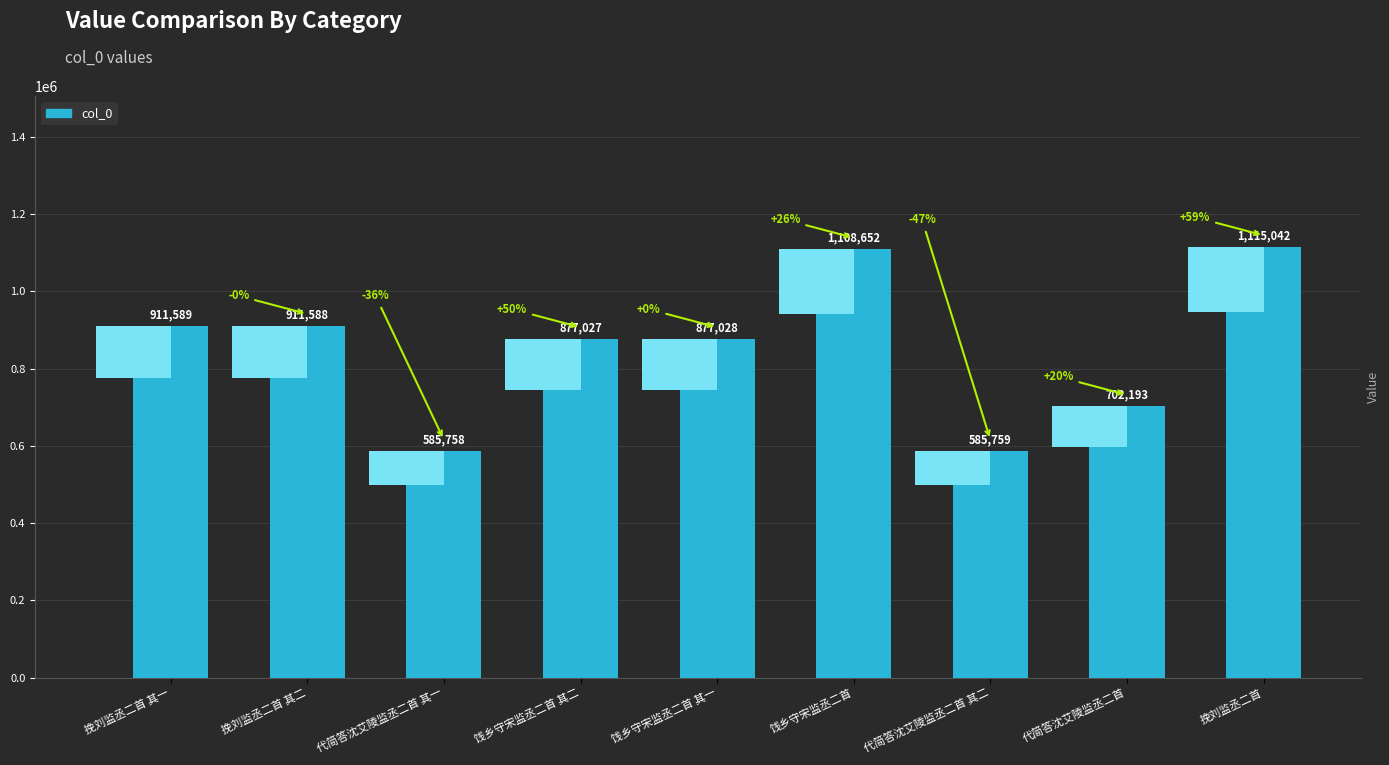

What is the ratio of the value at 饯乡守宋监丞二首 其二 to the value at 挽刘监丞二首 其二?

1.0